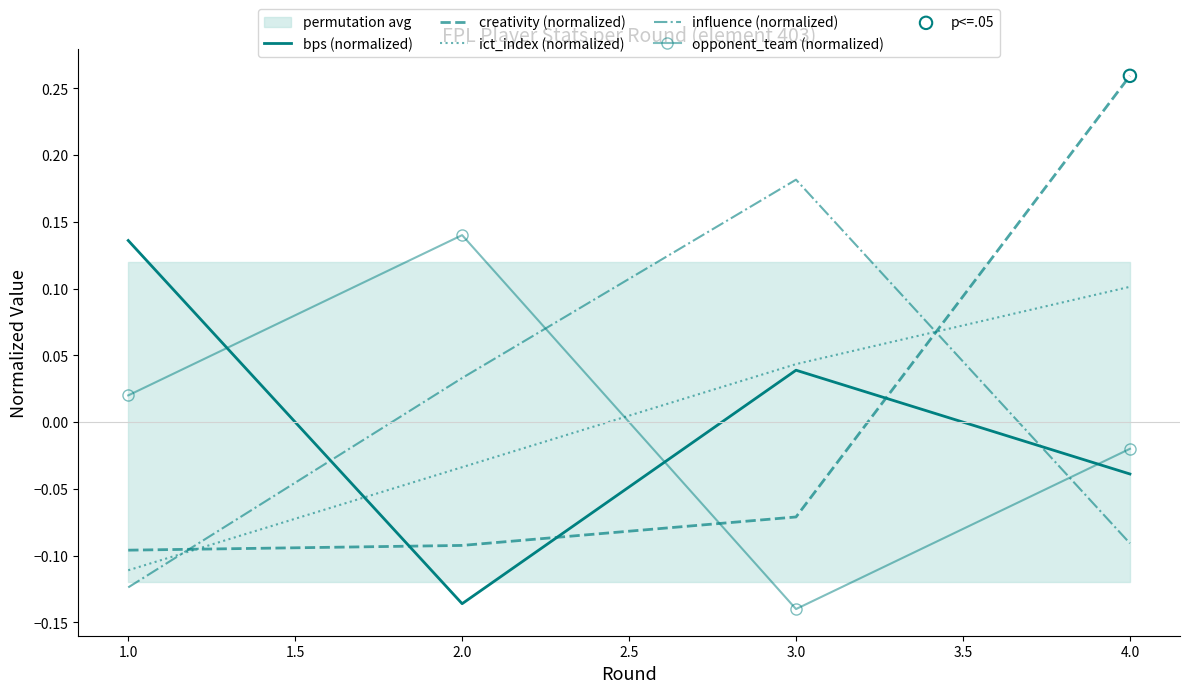

Is the value of opponent_team (normalized) at 4.0 greater than the value of creativity (normalized) at 4.0?

No